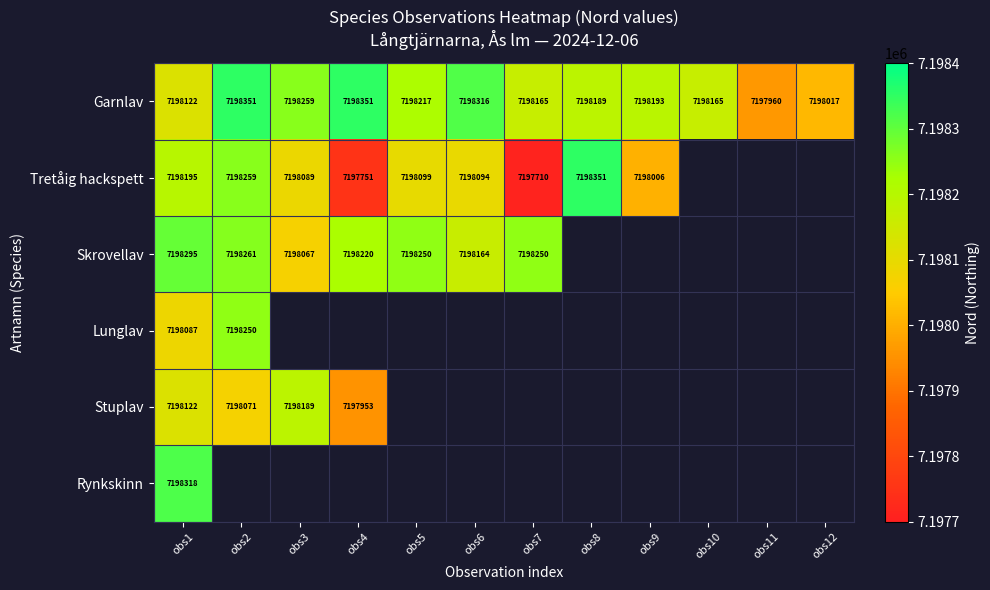

What is the approximate value of Garnlav at obs5?

7198217